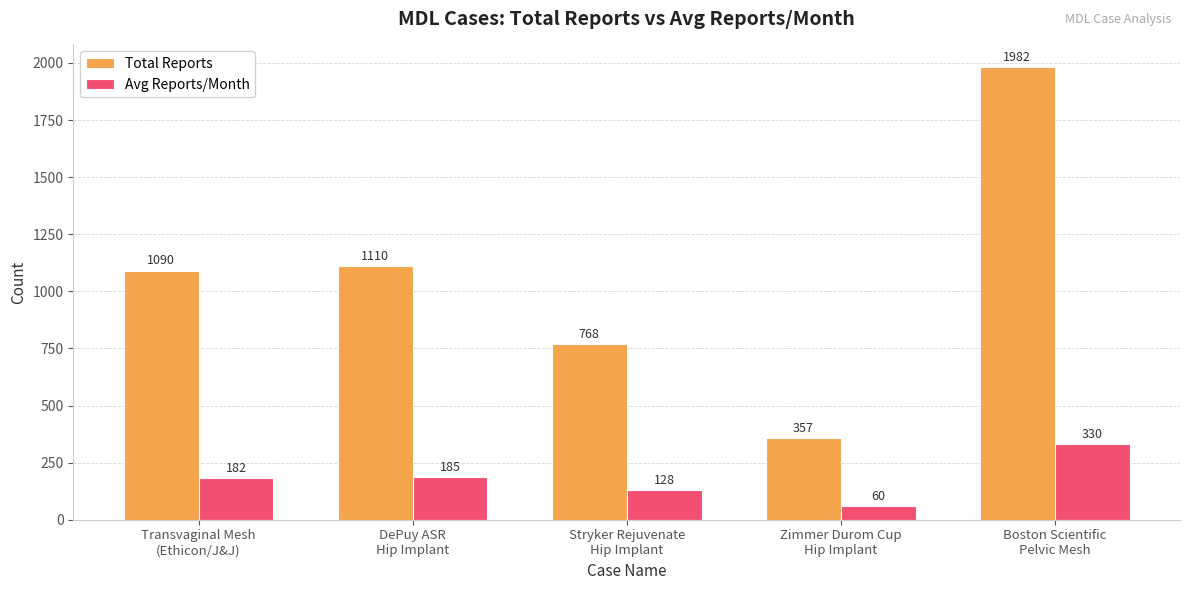

What is the maximum value for Avg Reports/Month?

330.3